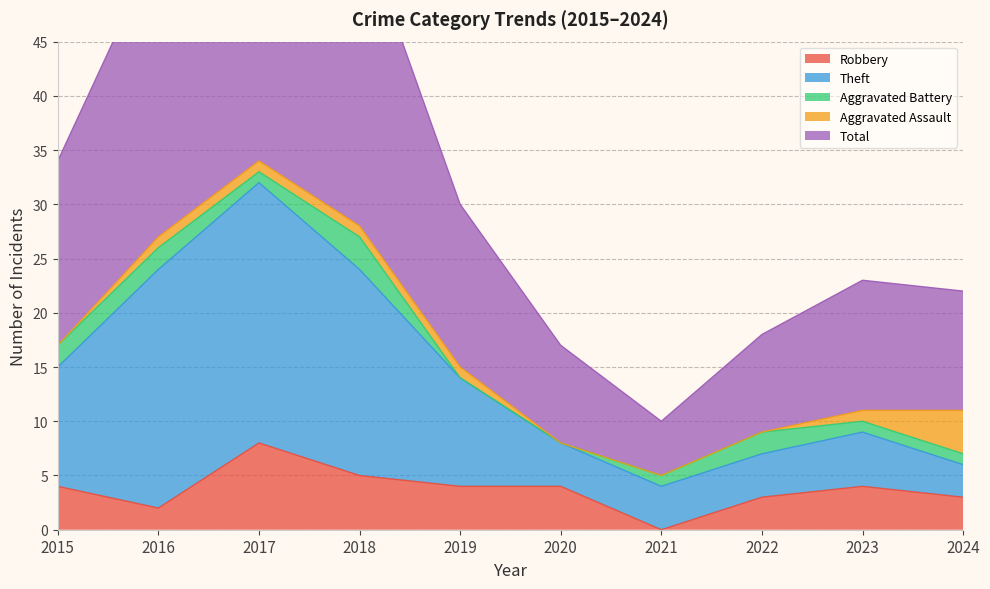

True or false: Theft has more than 1 interior local peaks.

True